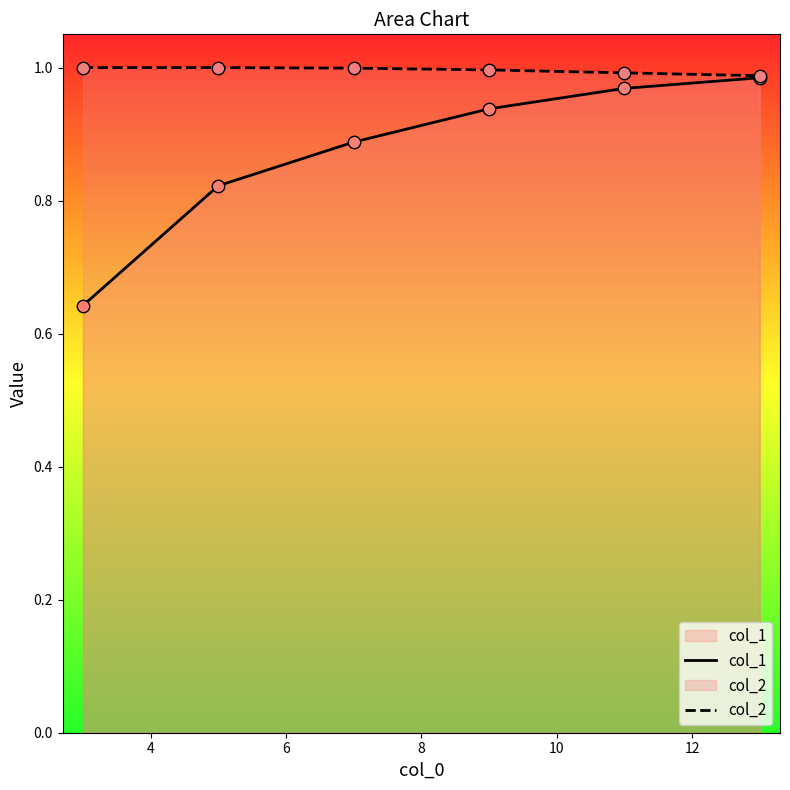

Which series has the largest total across all categories?

col_2